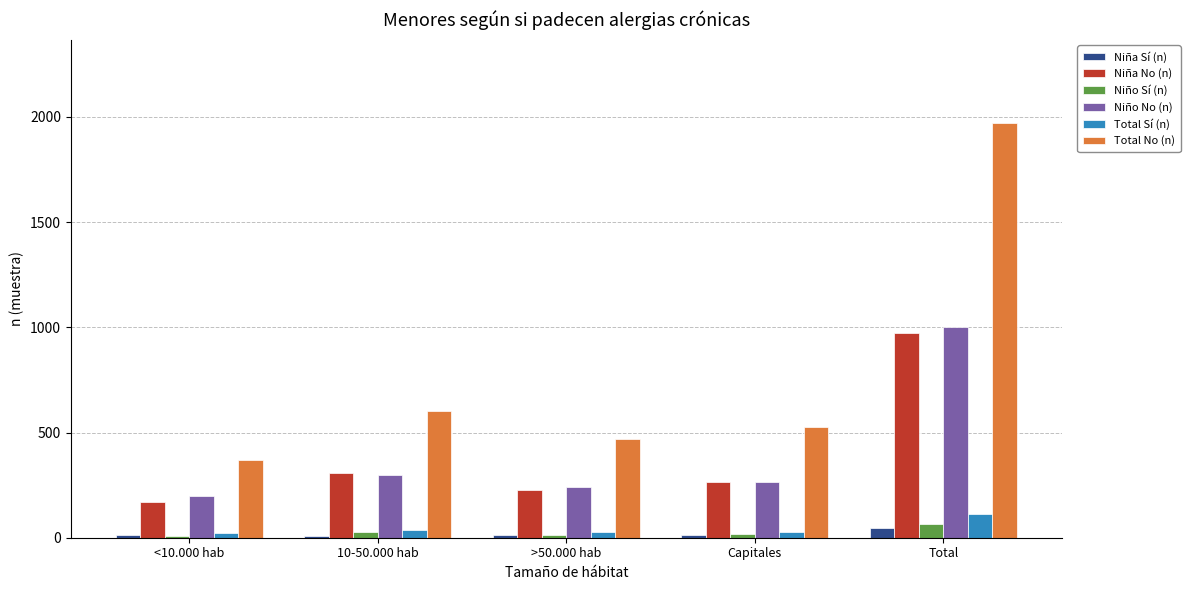

What is the greatest value displayed?

1972